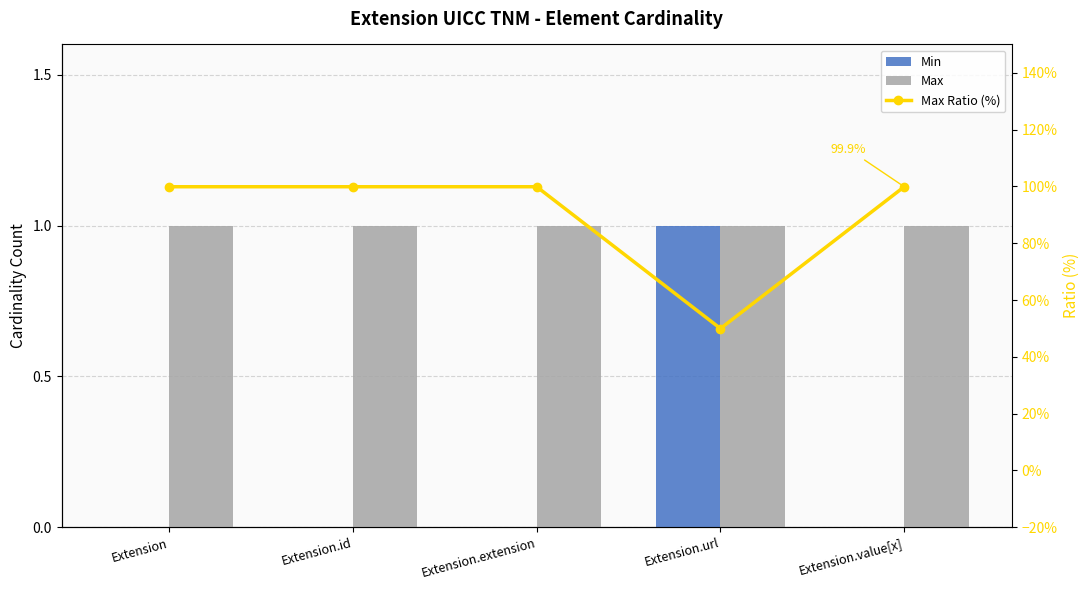

How many Min values are between 0 and 1?

5